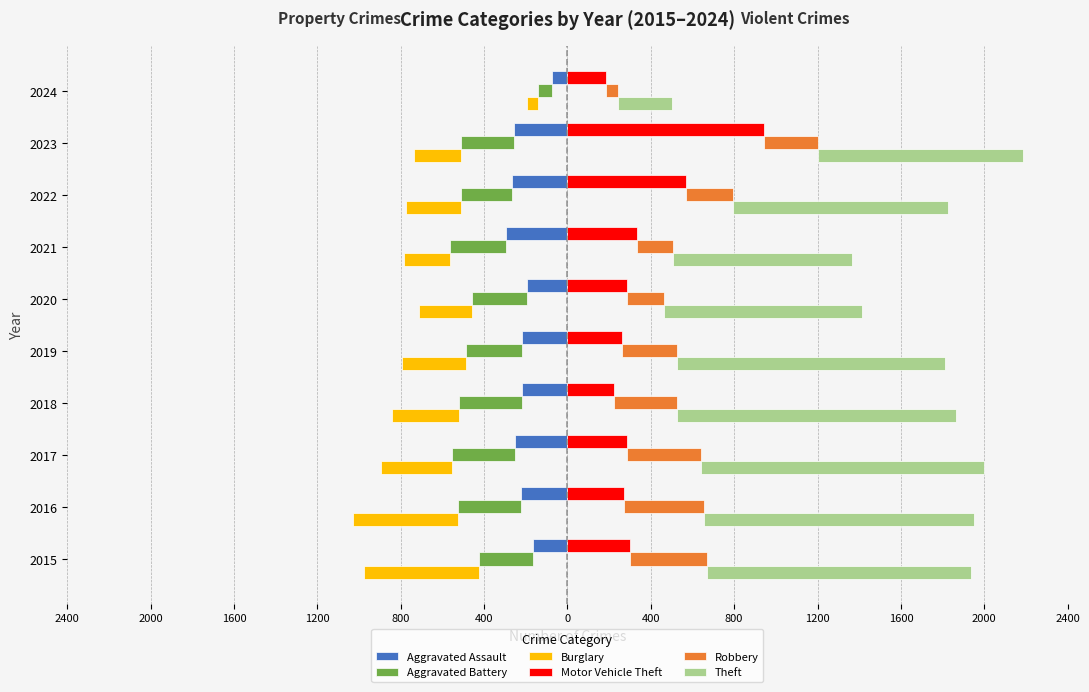

Count the number of data series in this chart.

6